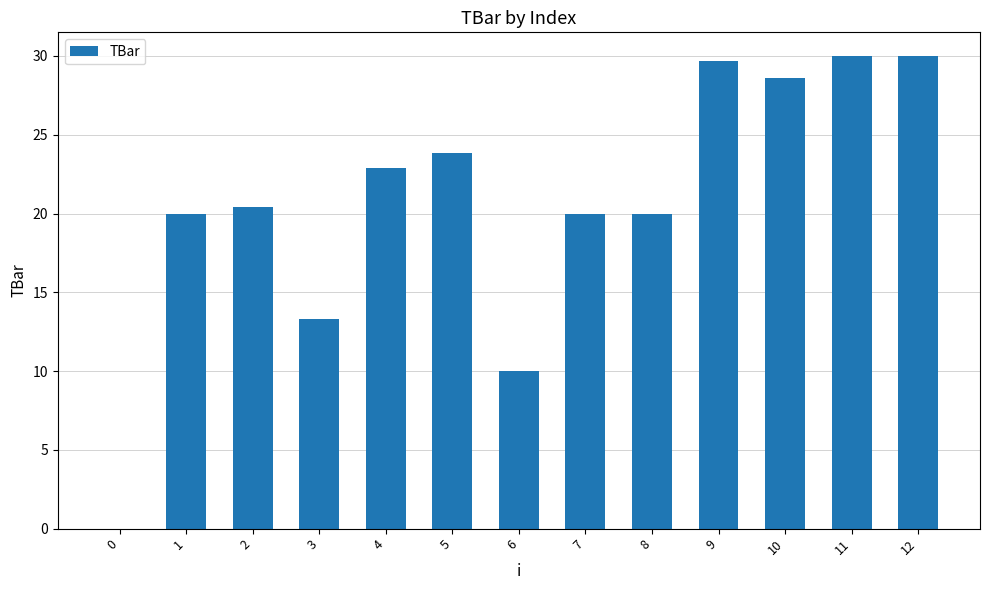

What is the sum of the values at 2 and 10?

49.0